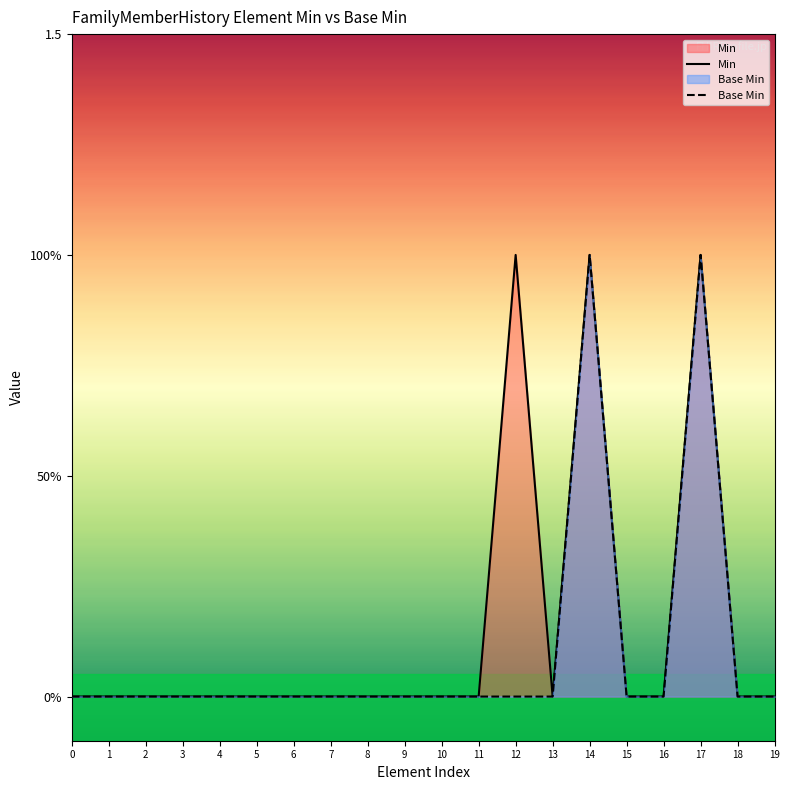

How many categories are shown in the chart?

20